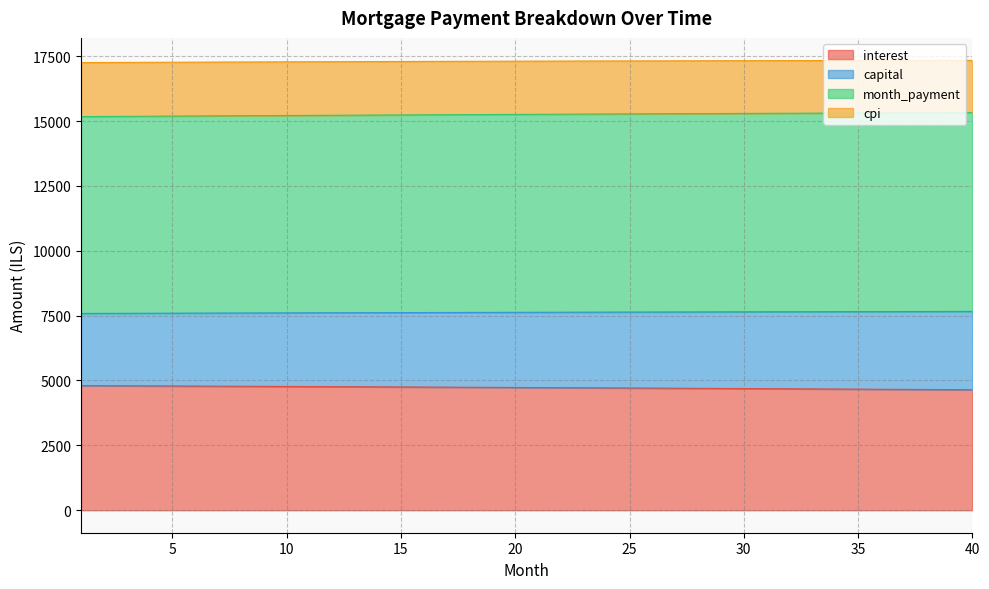

True or false: month_payment and interest cross at least once.

False